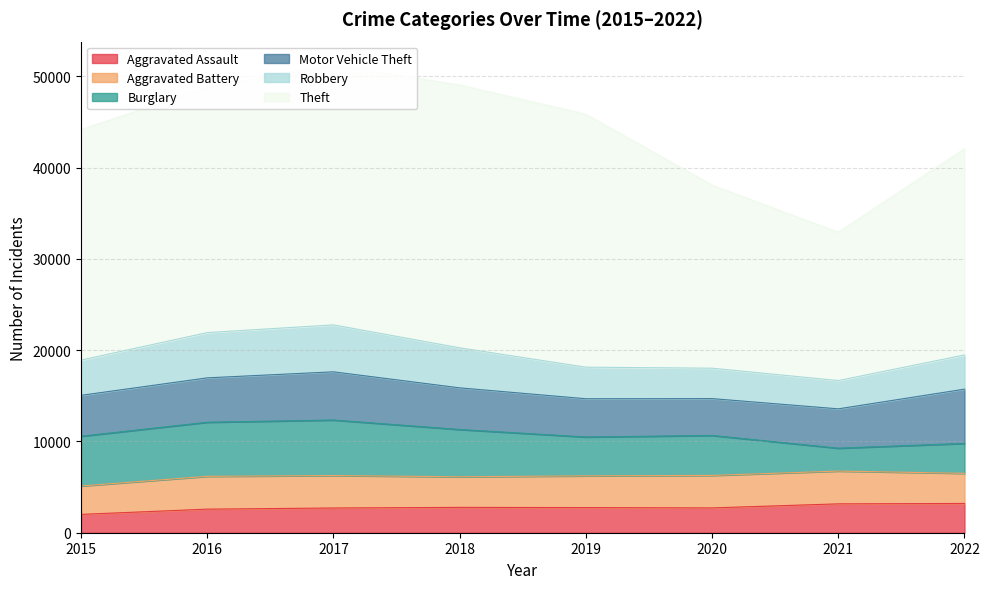

How many distinct data groups are displayed?

6